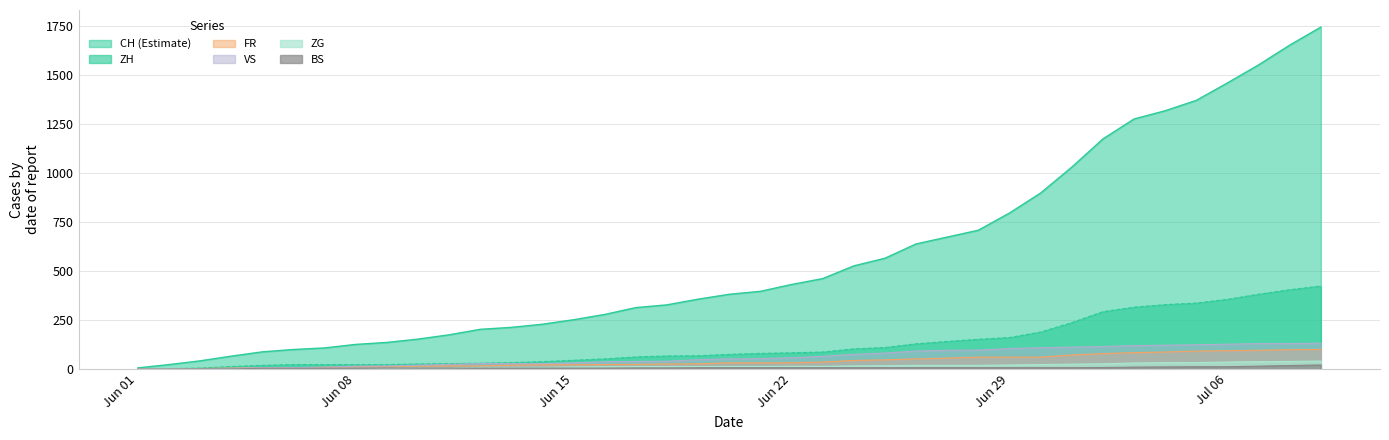

What is the maximum value shown in the chart?

1746